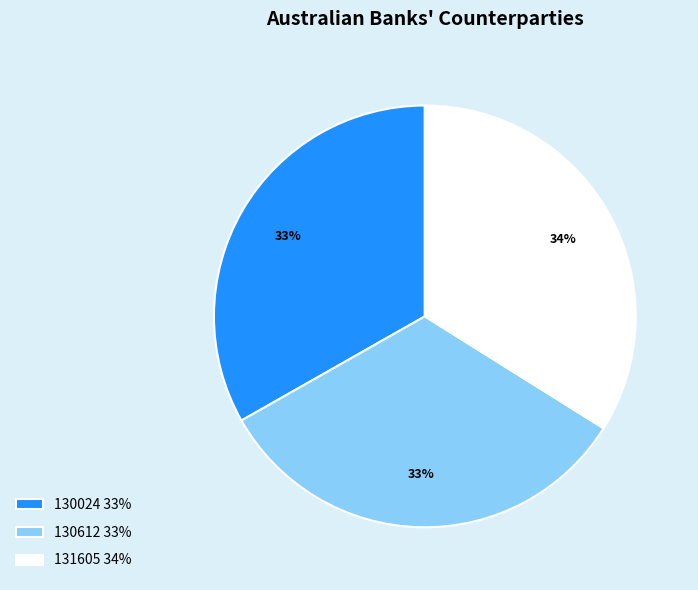

To the nearest percent, what is the average slice percentage?

33%